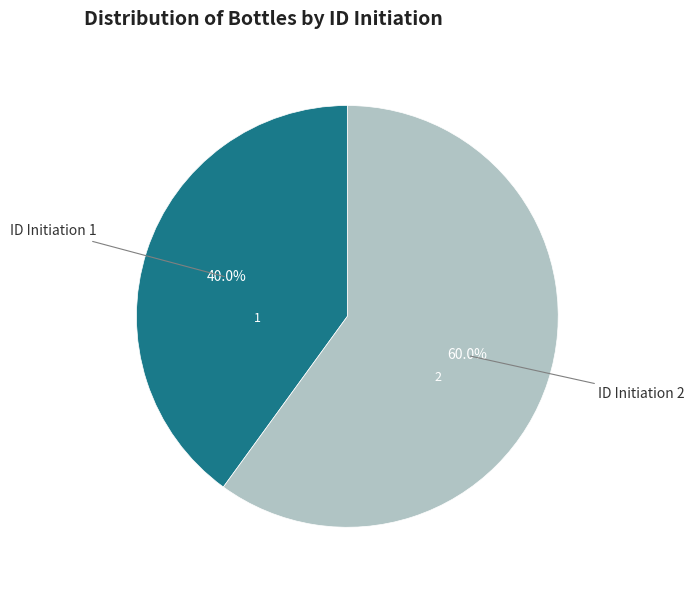

Is there any slice that represents more than half of the pie?

Yes